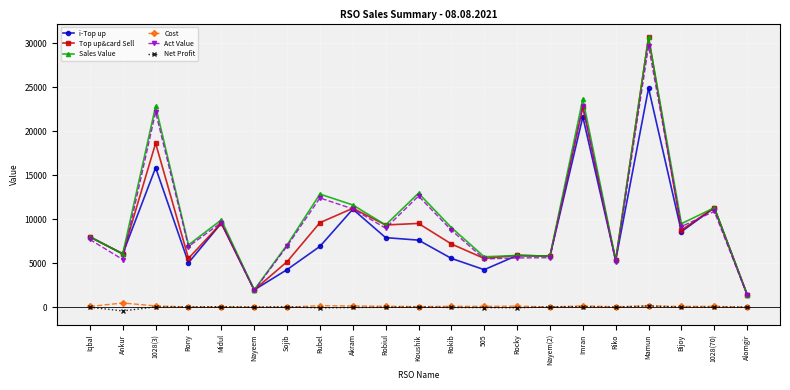

What are all the series names shown in the legend?

i-Top up, Top up&card Sell, Sales Value, Cost, Act Value, Net Profit